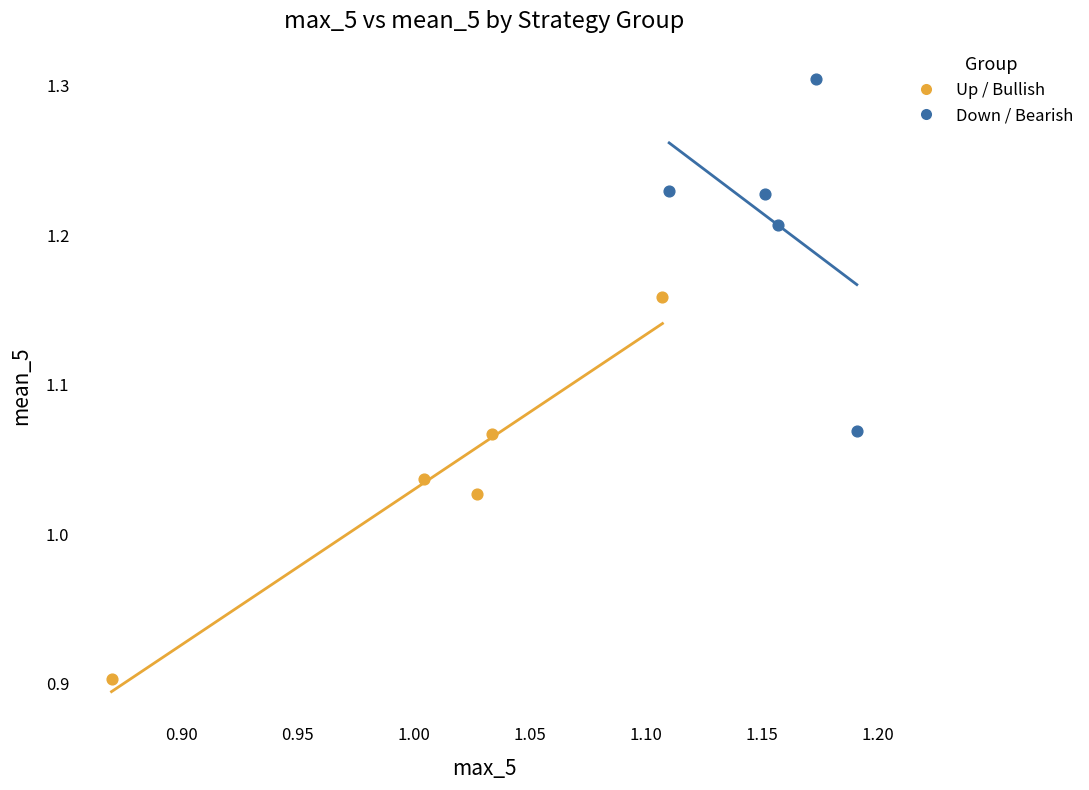

Which series has the largest Y range (max minus min)?

Up / Bullish